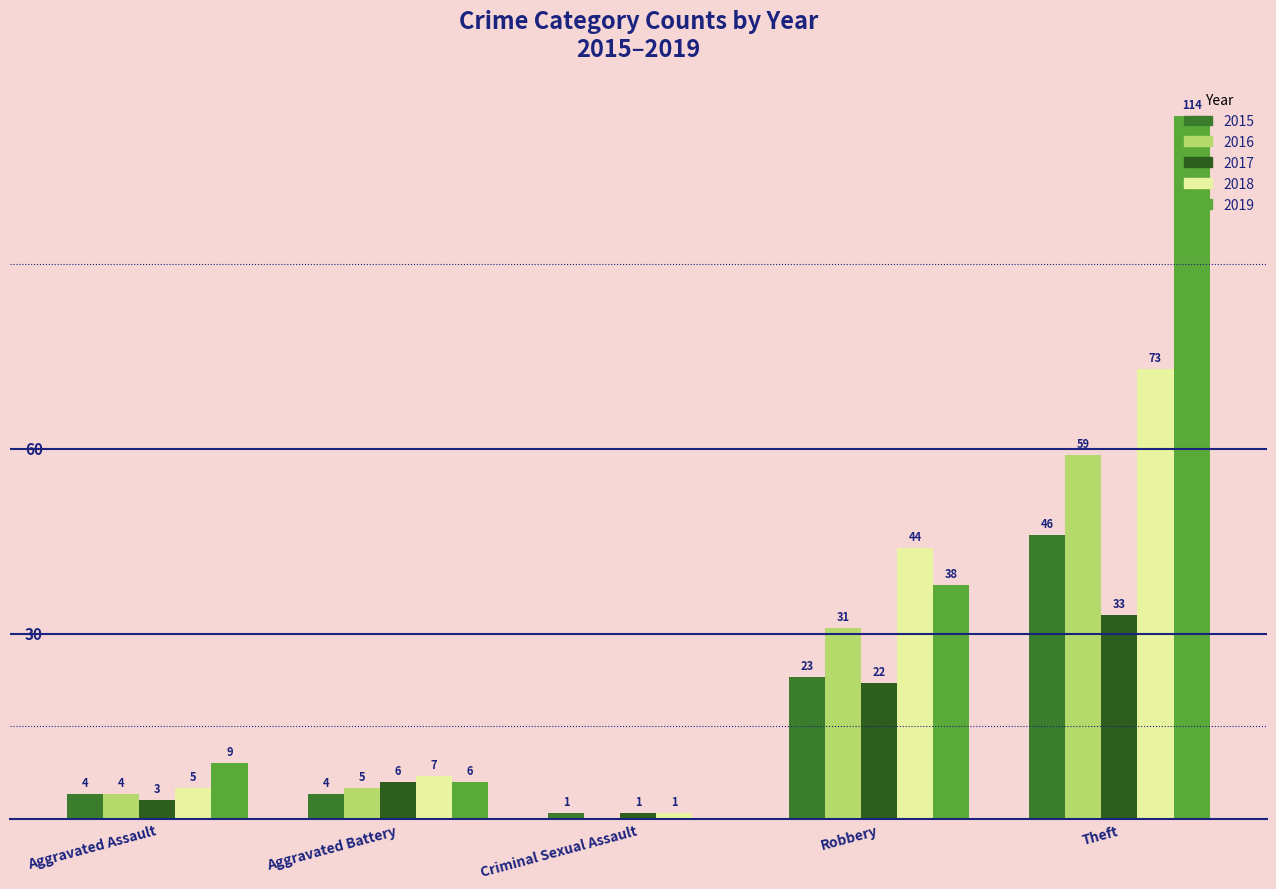

Reading left to right, list all the values displayed in this chart.

2015: 4	4	1	23	46
2016: 4	5	0	31	59
2017: 3	6	1	22	33
2018: 5	7	1	44	73
2019: 9	6	0	38	114